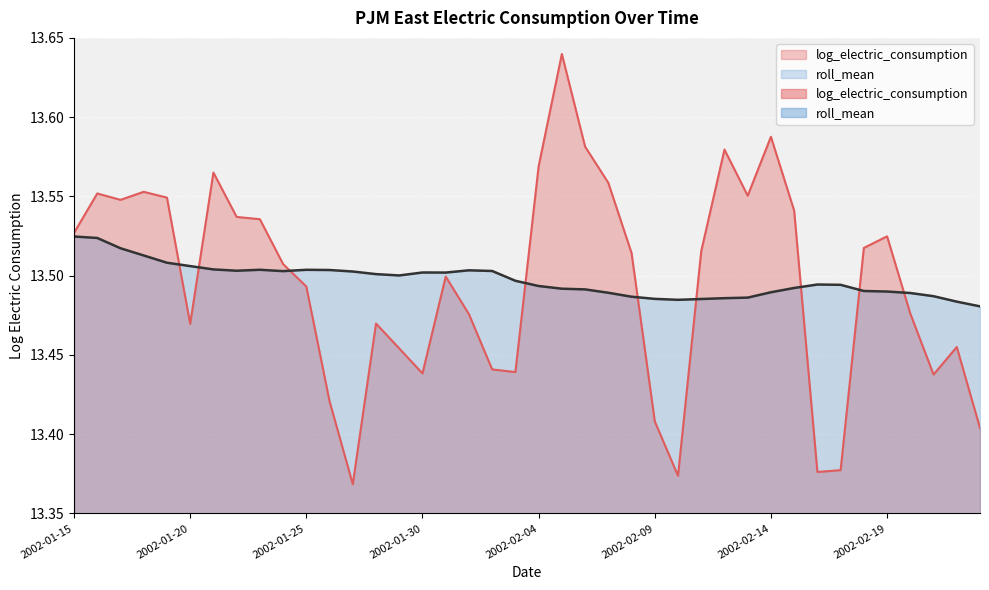

Is the value of log_electric_consumption at 2002-02-17 greater than the value of roll_mean at 2002-01-15?

No